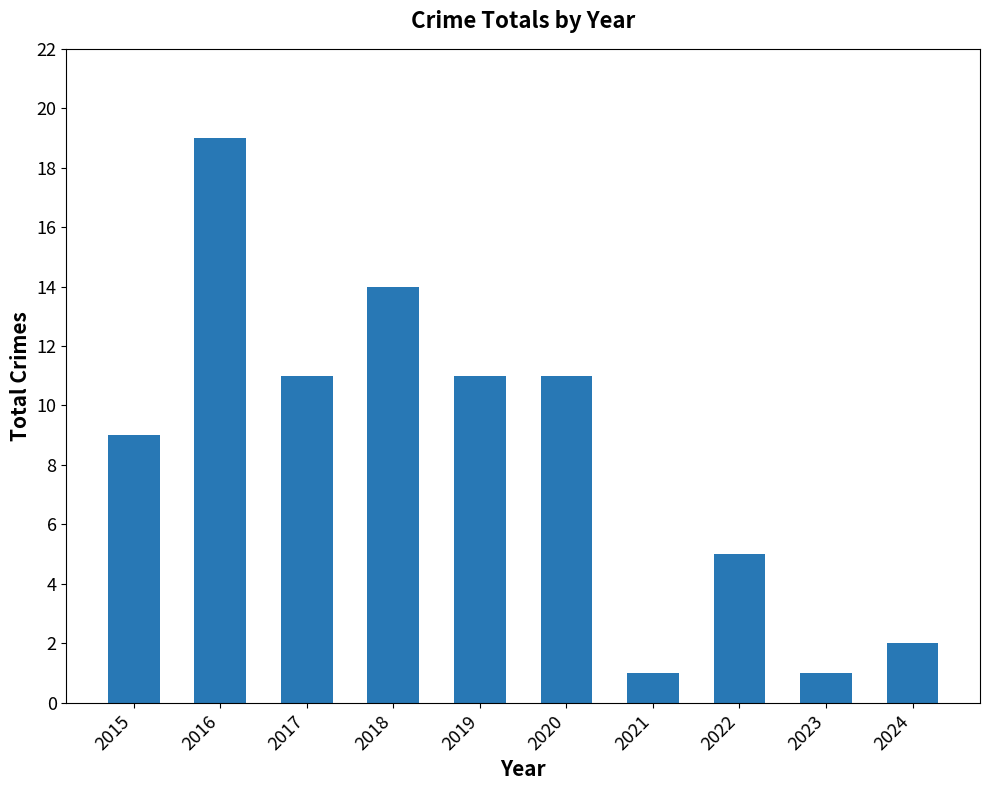

Which has a higher value, 2021 or 2022?

2022